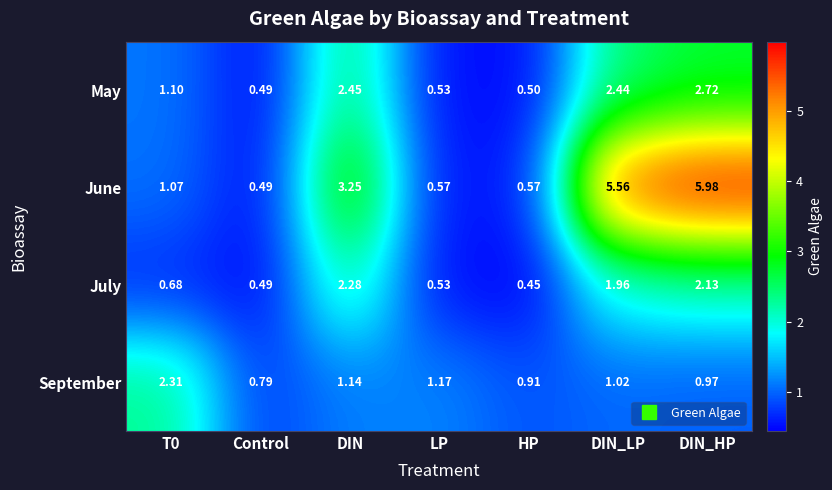

Which series has the largest range (max minus min)?

June